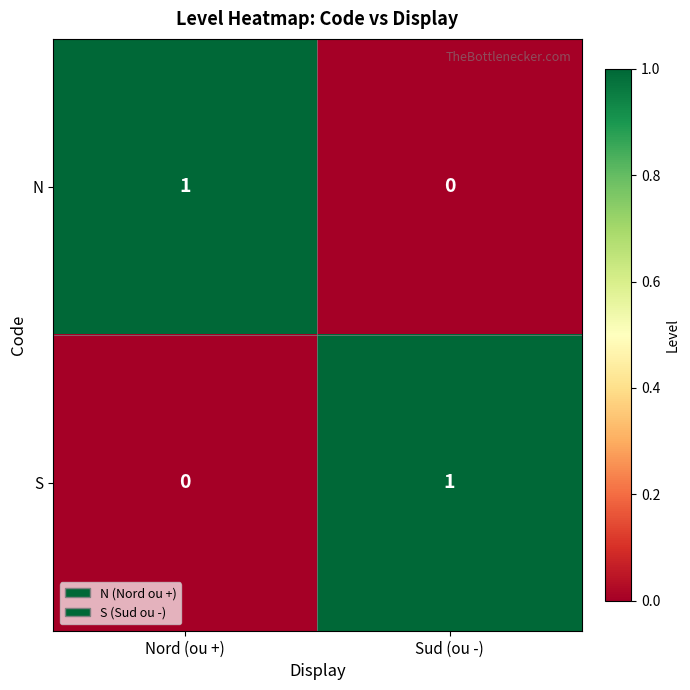

Reading left to right, extract all data points from this chart.

N: Nord (ou +)=1	Sud (ou -)=0
S: Nord (ou +)=0	Sud (ou -)=1